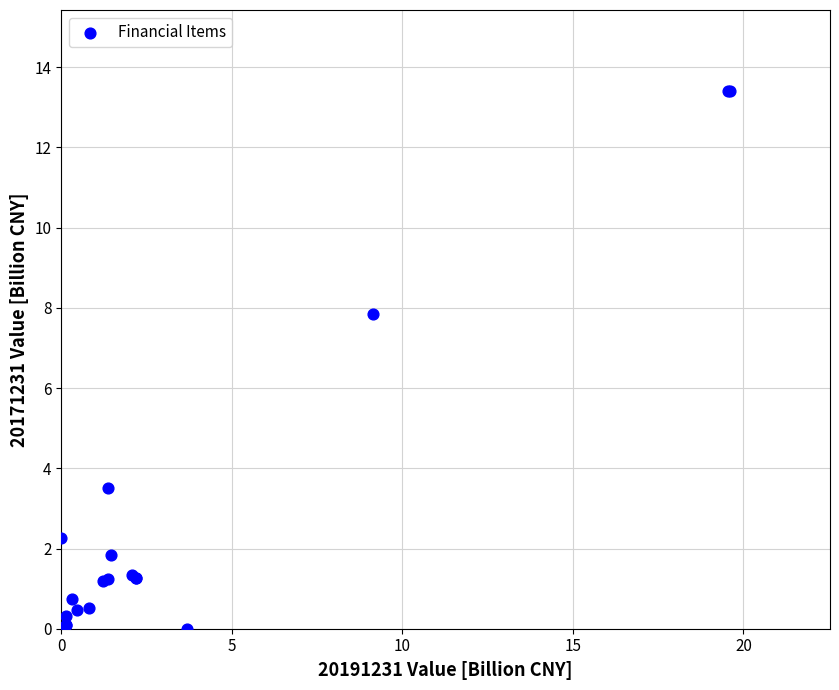

What Y value in the scatter plot is closest to 6?

7.8